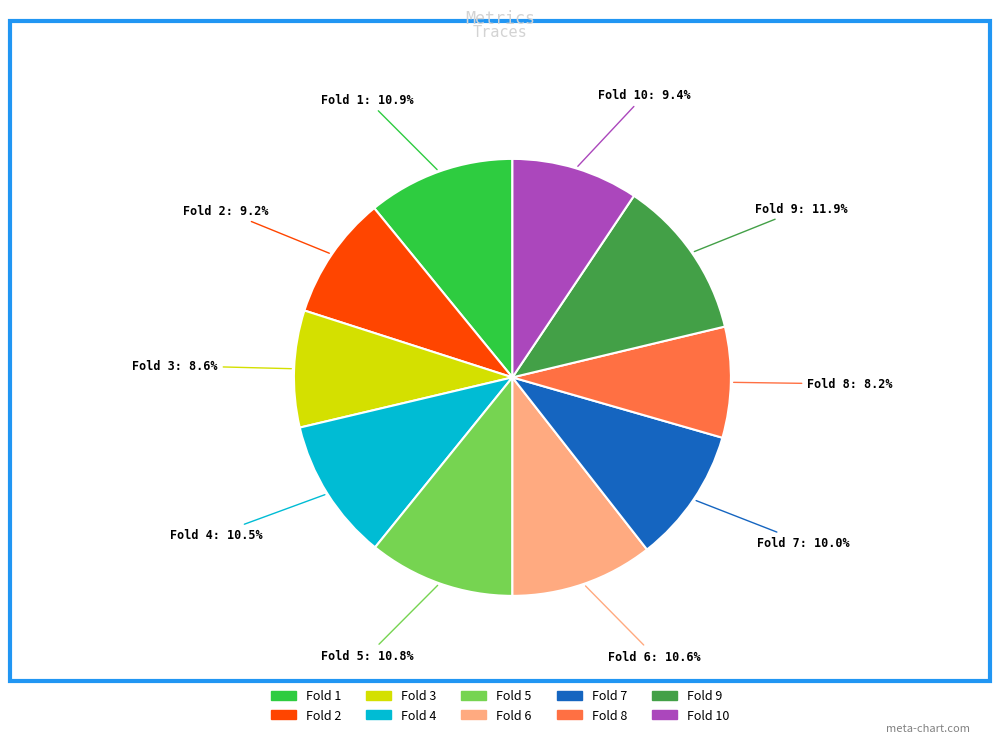

To the nearest percent, what is the combined percentage of Fold 8 and Fold 2?

17%